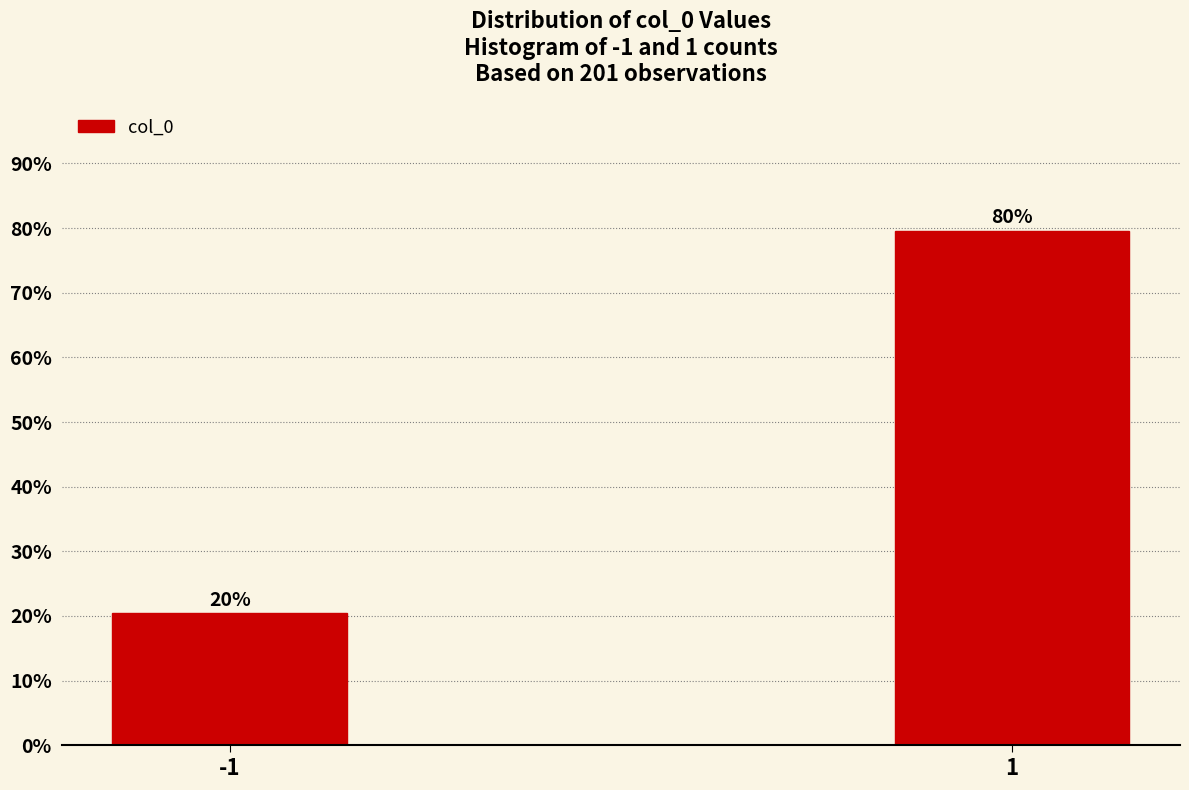

What is the value of the 2nd bar from the left?

79.6